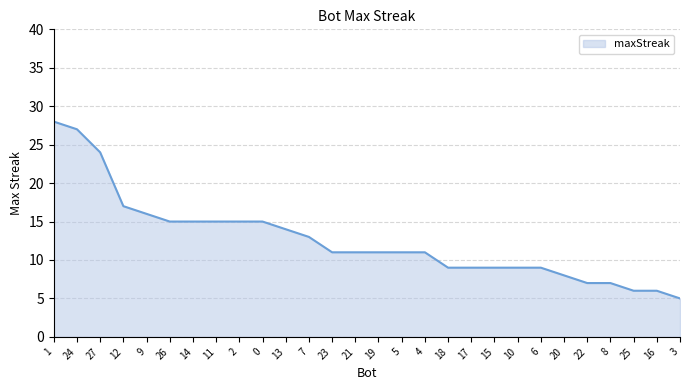

What position from the left is 19?

15